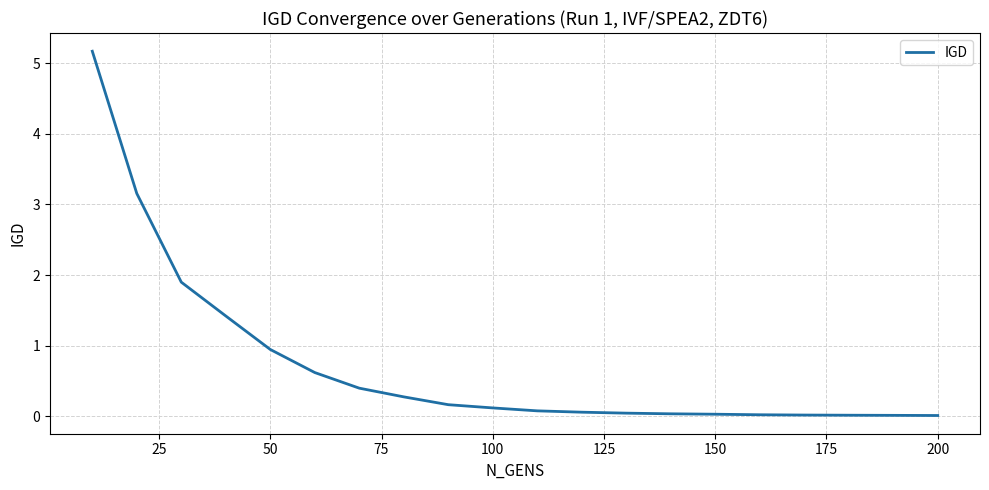

What is the maximum value shown in the chart?

5.2